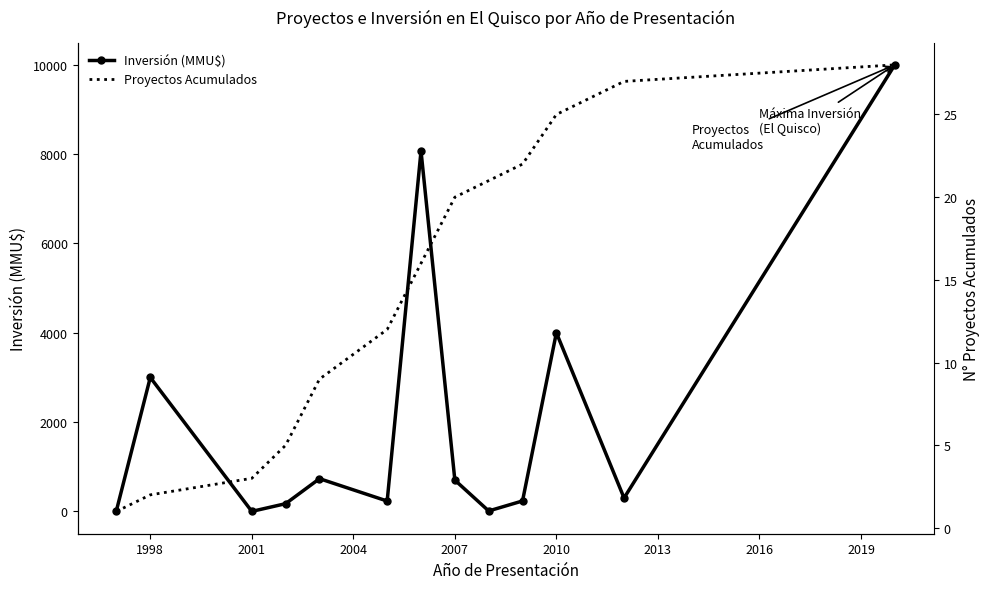

What is the highest value of the Inversión (MMU$) series?

10000